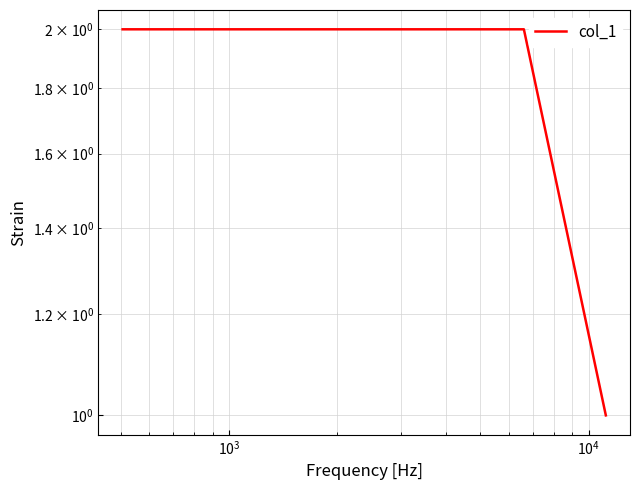

What is the value of the 7th point from the left?

1